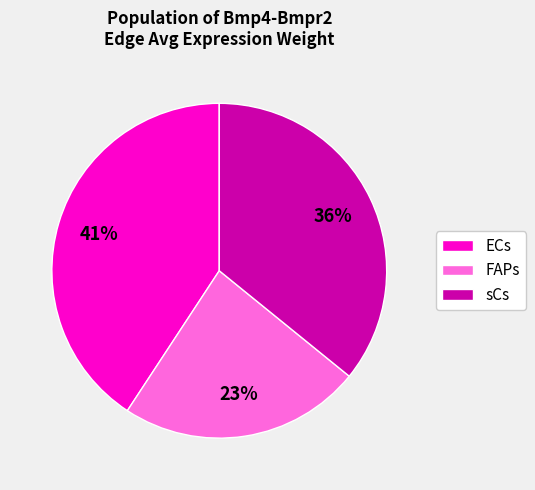

How many slices are in this pie chart?

3